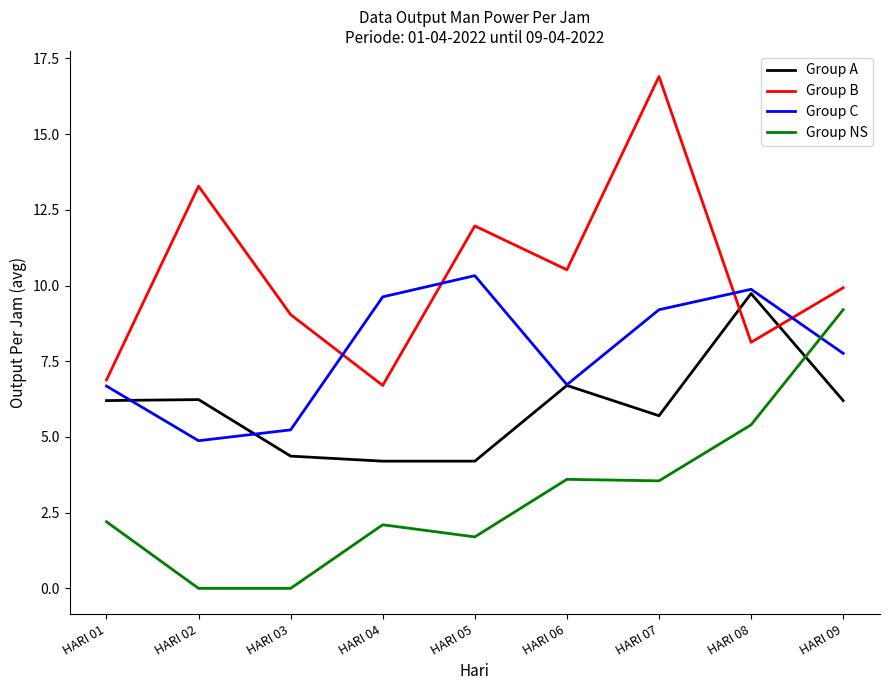

The Group C series shows 4.5 at HARI 04. True or false?

False